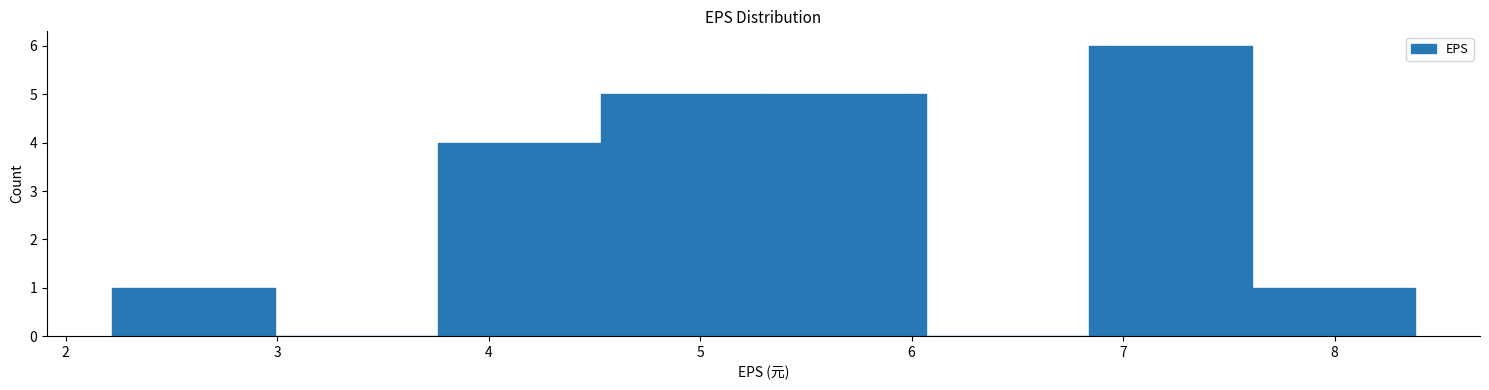

Which range on the x-axis has the tallest bar?

6.84 to 7.61